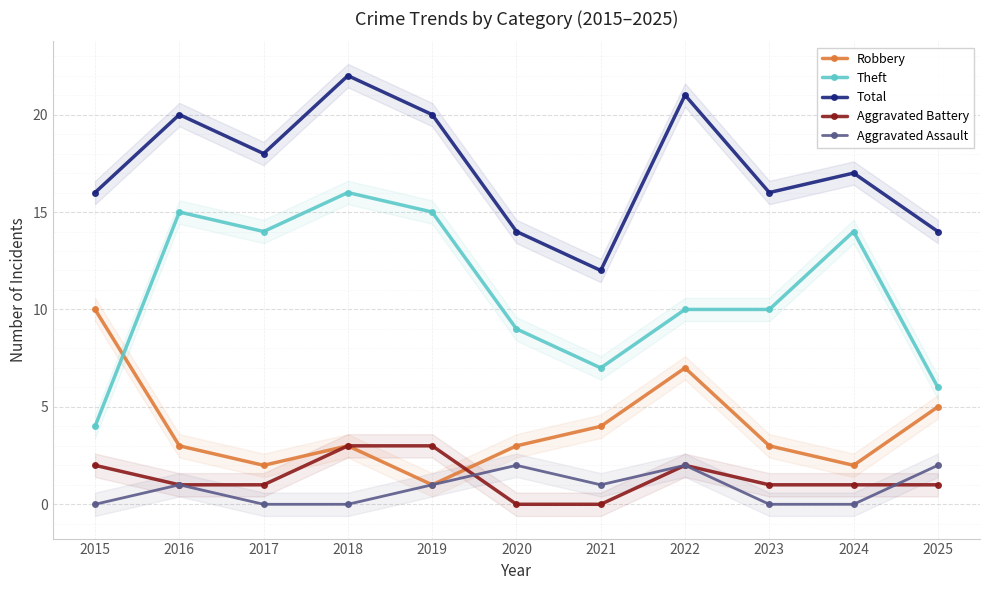

The Theft series shows 10 at 2023. True or false?

True